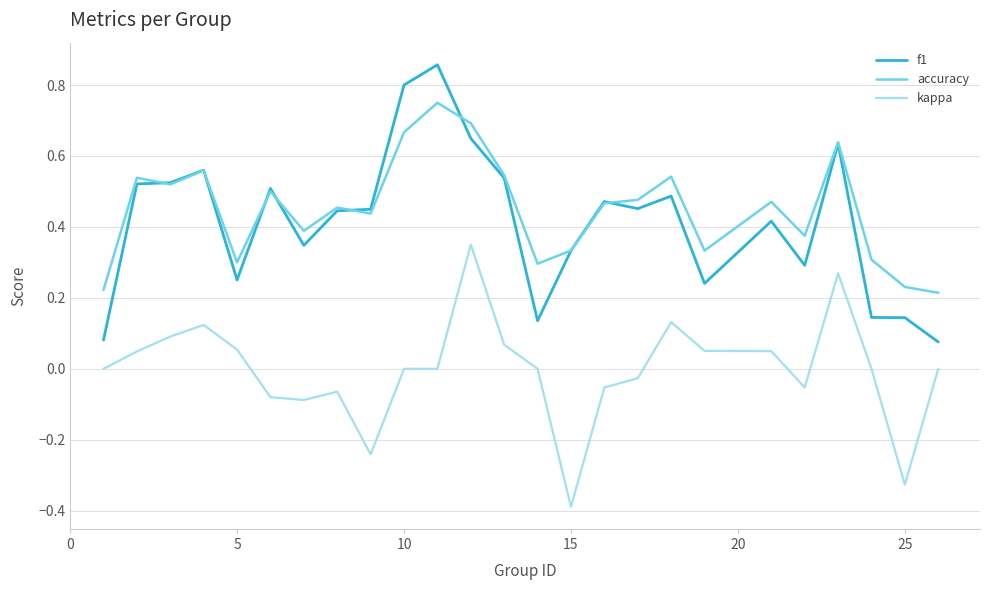

True or false: kappa and accuracy cross at least once.

False